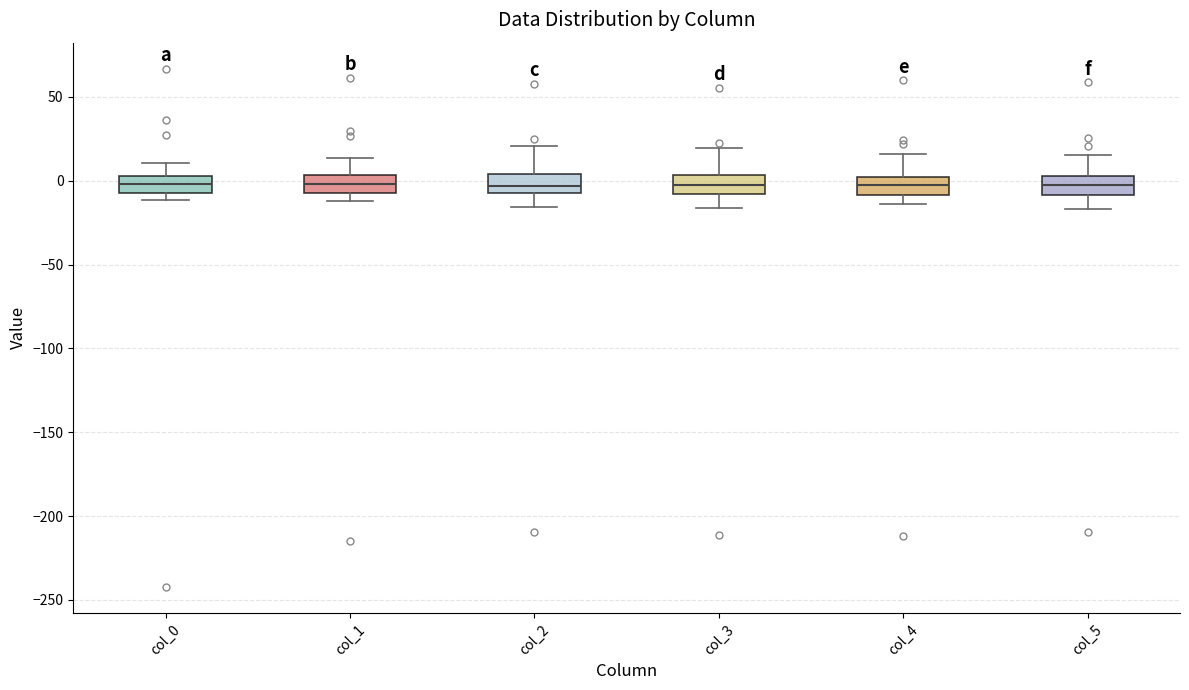

Reading left to right, transcribe this box plot: for each box, give where its median line is, the range the box spans, and where its two whiskers end, as read against the y-axis. The values are not printed on the chart, so give them approximately, as read against the axis.

col_0: median 0, box -5 to 5, whiskers -10 to 10
col_1: median 0, box -5 to 5, whiskers -10 to 15
col_2: median -5 (inside the box), box -5 to 5, whiskers -15 to 20
col_3: median -5, box -10 to 5, whiskers -15 to 20
col_4: median 0 (inside the box), box -10 to 0, whiskers -15 to 15
col_5: median -5, box -10 to 5, whiskers -15 to 15